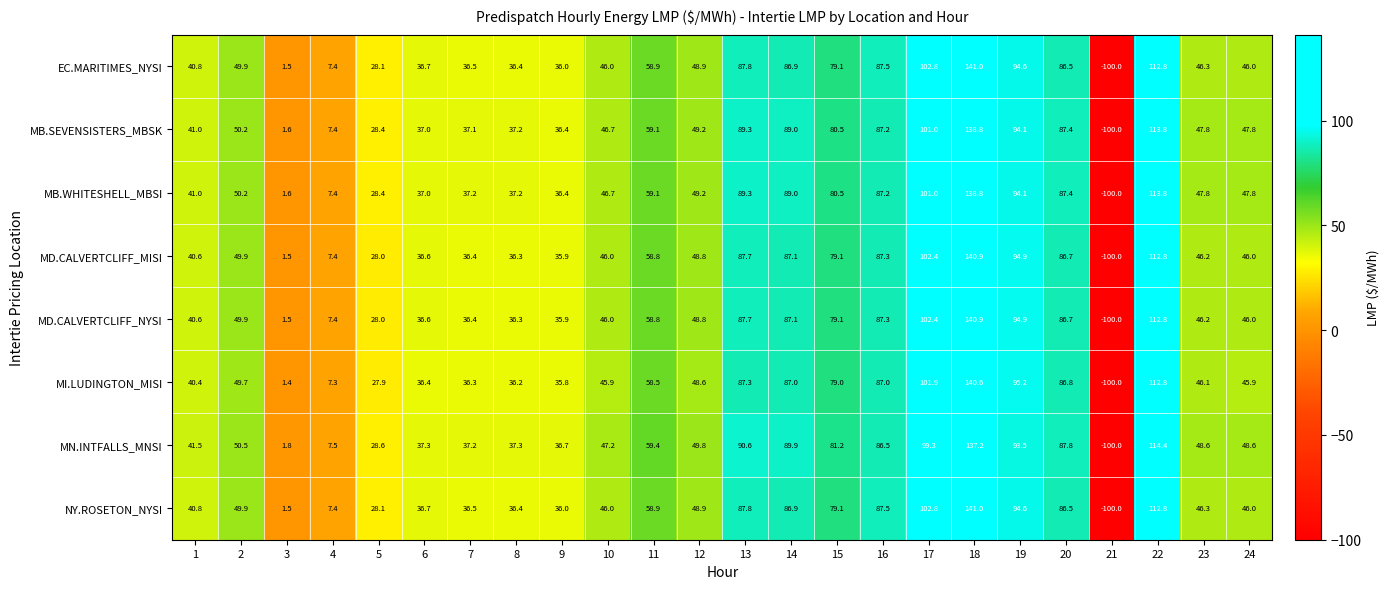

Which label corresponds to the largest value in the chart?

18